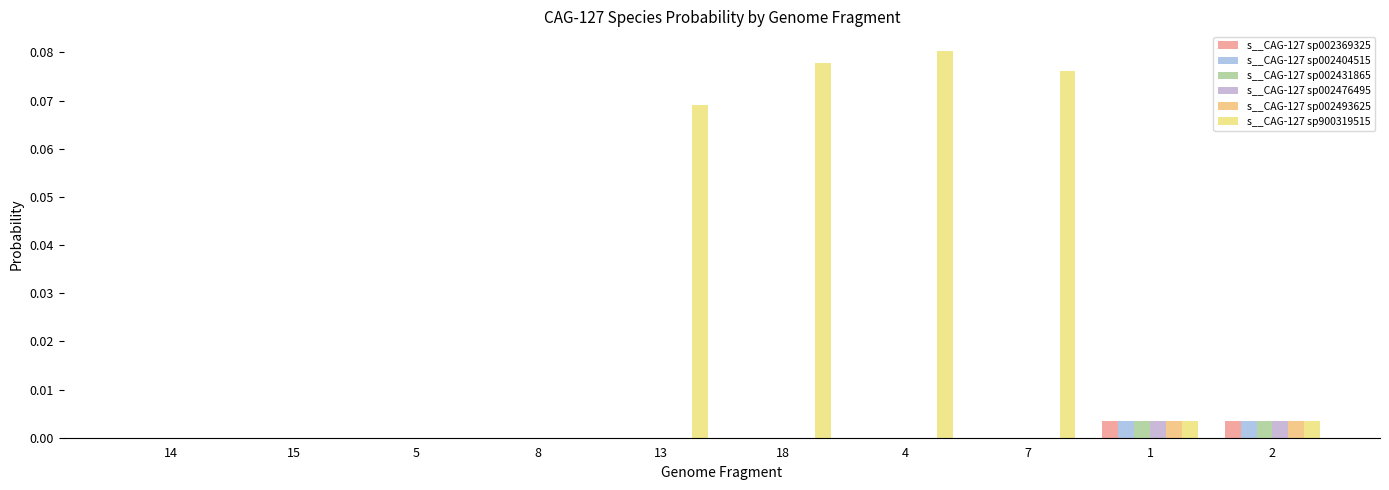

The value of s__CAG-127 sp002404515 at 13 is 0.0. True or false?

True